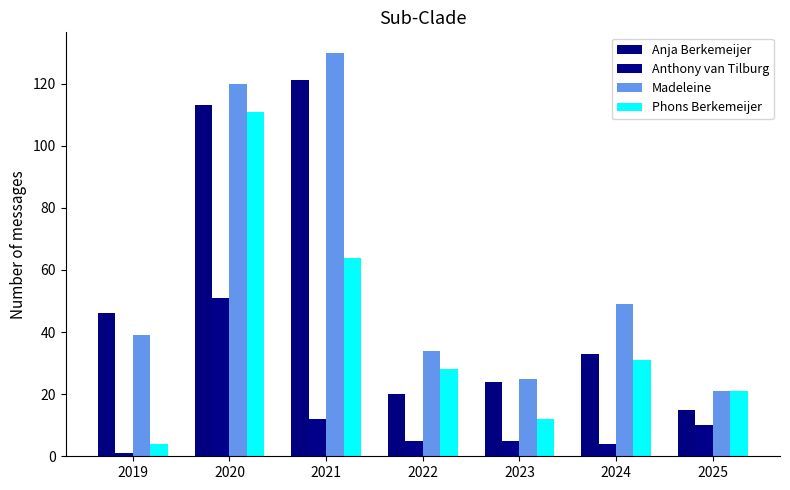

What is the difference between the Anthony van Tilburg values at 2022 and 2024?

1